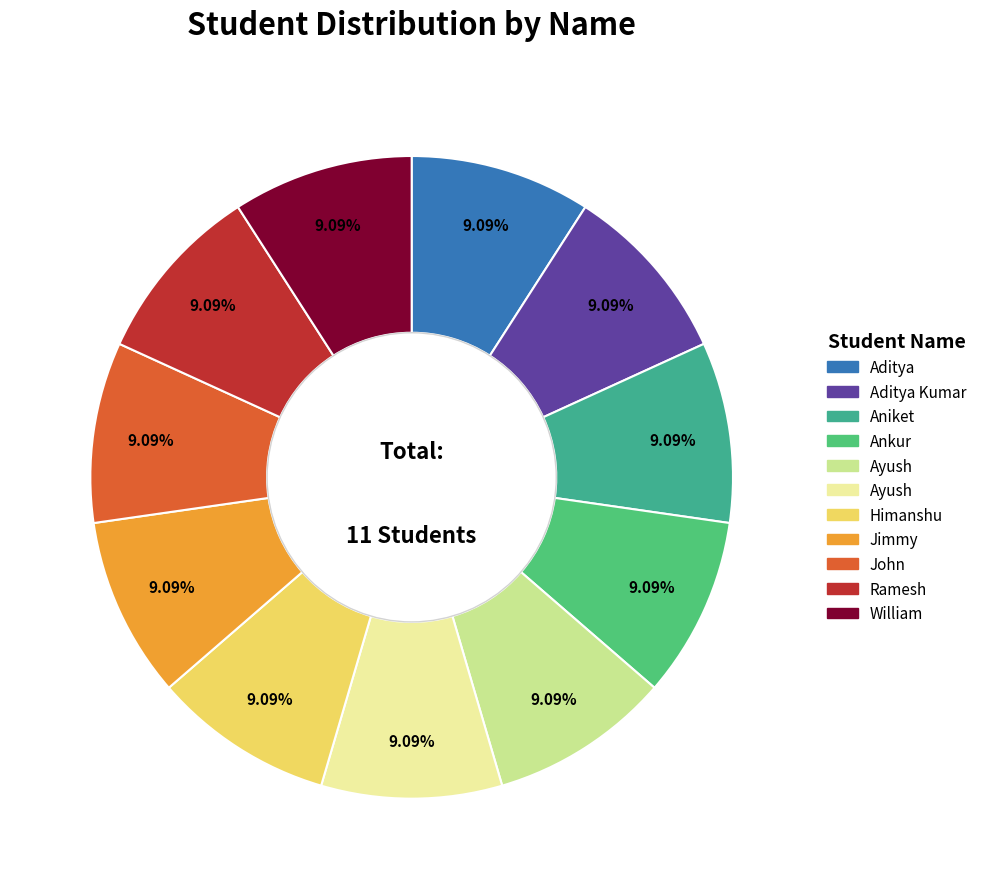

Does any single category account for the majority?

No